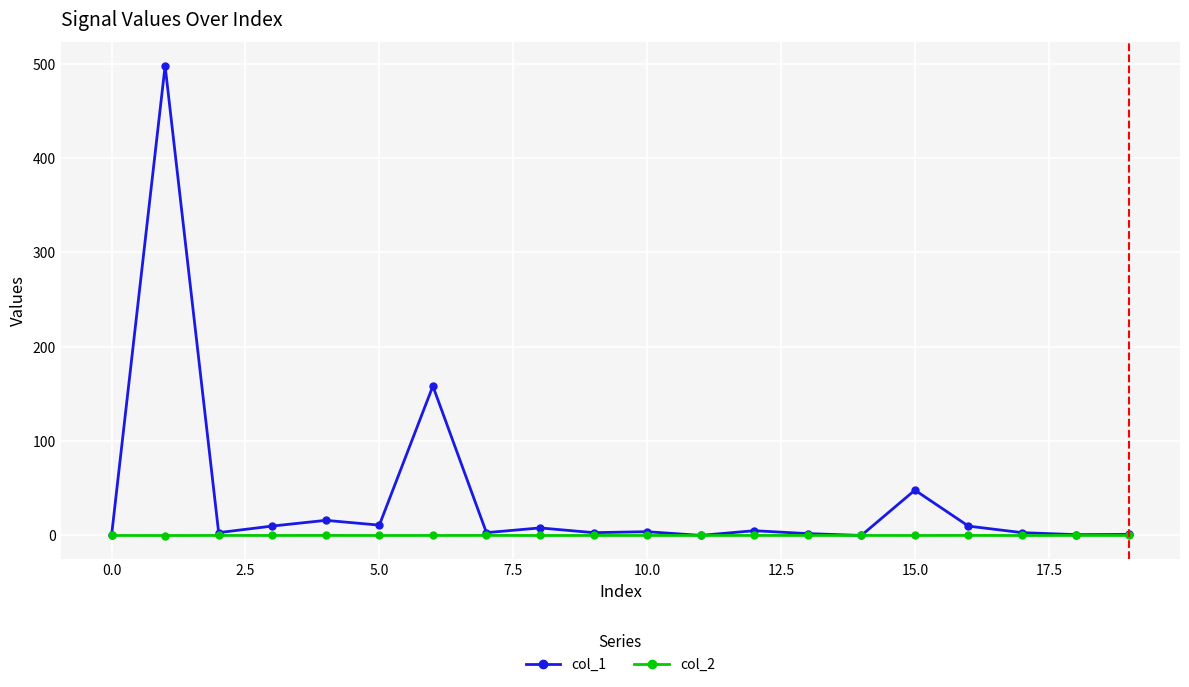

Which series has the largest range (max minus min)?

col_1